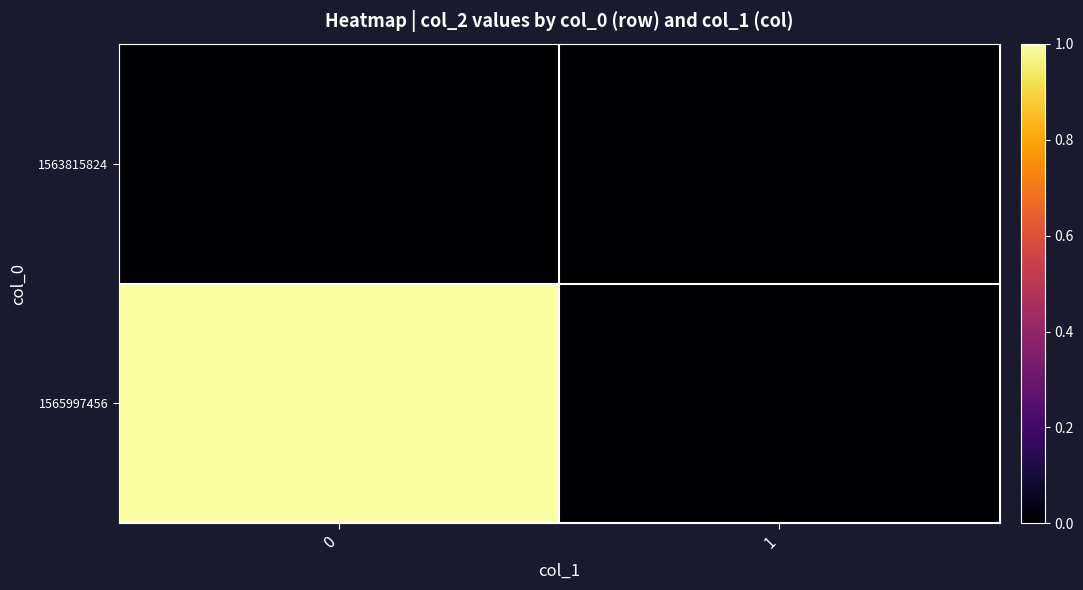

Reading right to left, list all the values displayed in this chart.

1563815824: 1=0	0=0
1565997456: 1=0	0=1